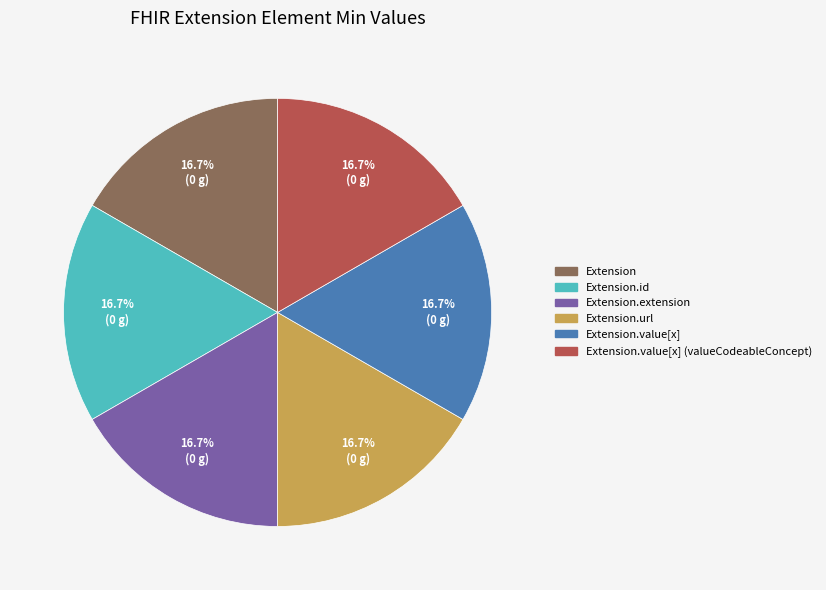

Is there a majority slice in this chart?

No